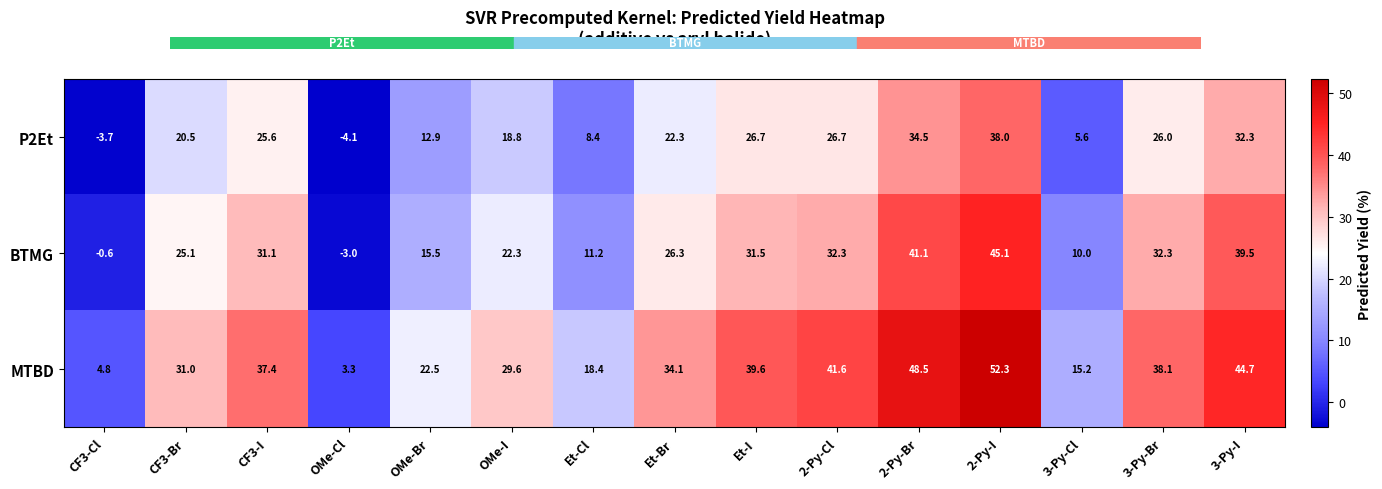

At which category is the sum across all series the highest?

2-Py-I